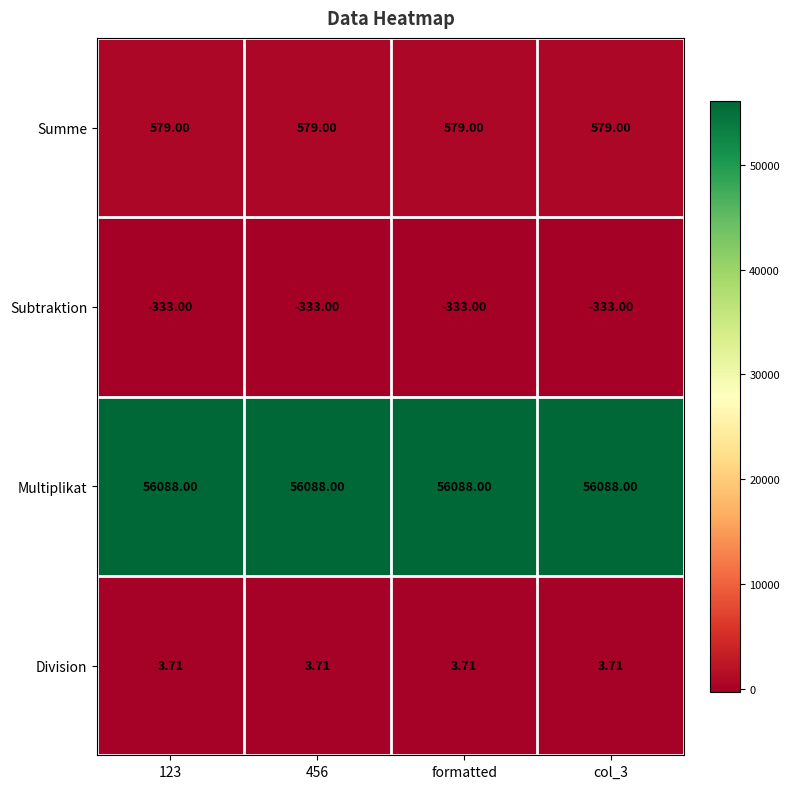

List the series in order of their peak value, lowest first.

Subtraktion, Division, Summe, Multiplikat